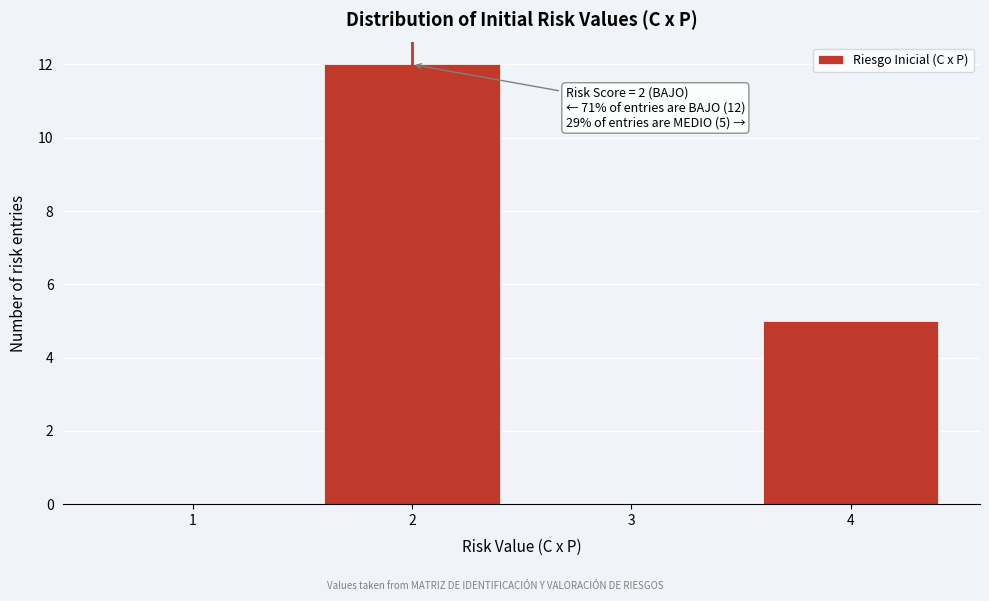

Reading left to right, list all the values displayed in this chart.

1=0	2=12	3=0	4=5